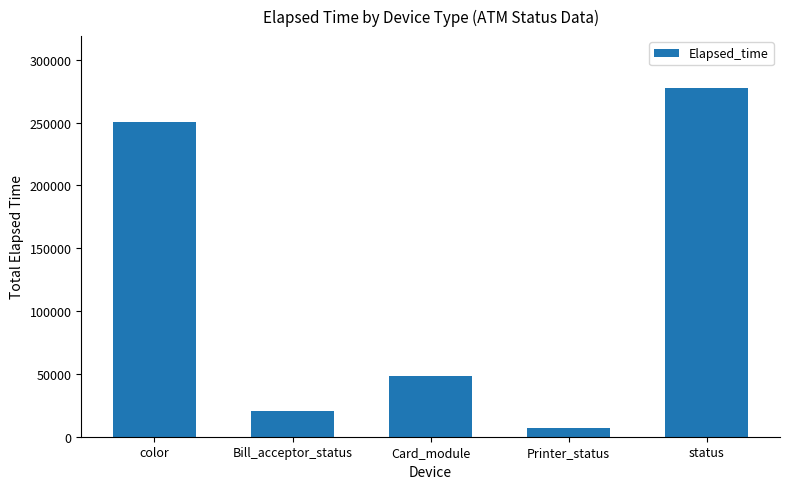

What is the sum of the values at Bill_acceptor_status and Printer_status?

27696